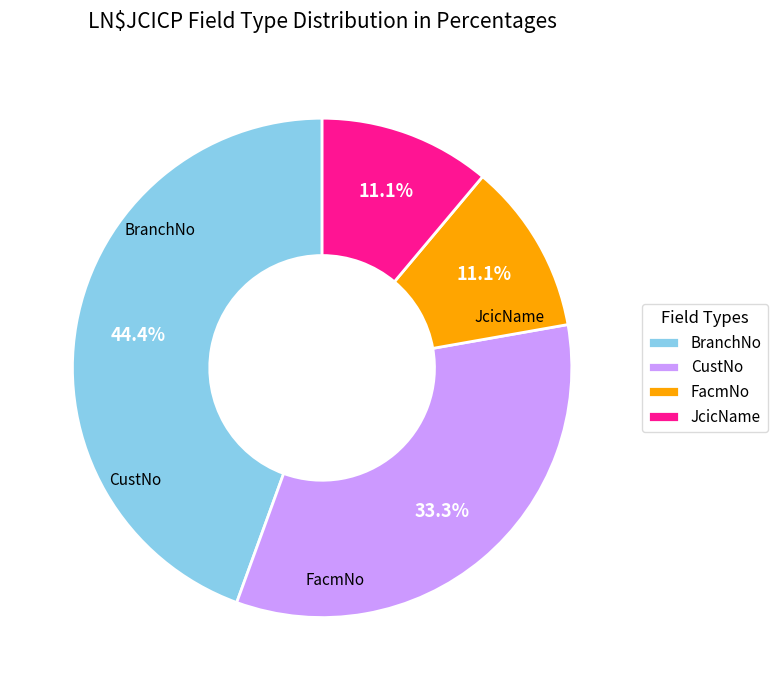

To the nearest percent, what is the difference between the FacmNo and CustNo slice percentages?

22%